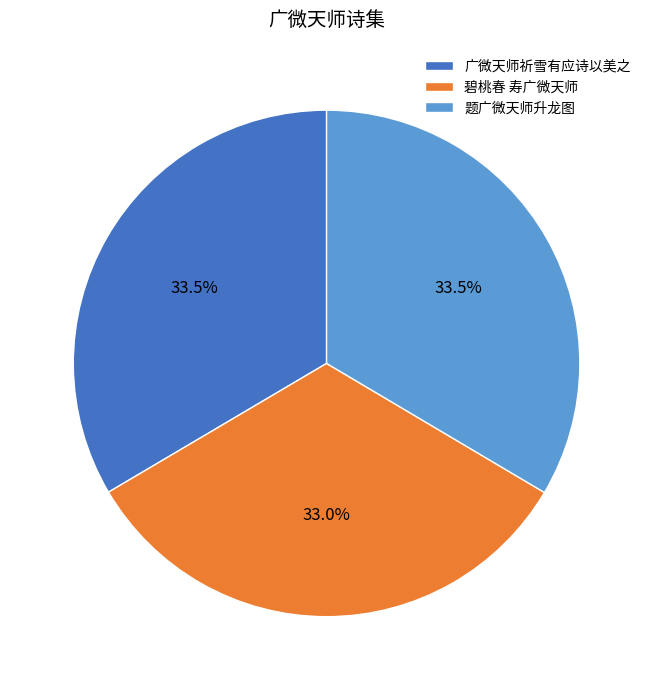

To the nearest percent, what is the average slice percentage?

33%